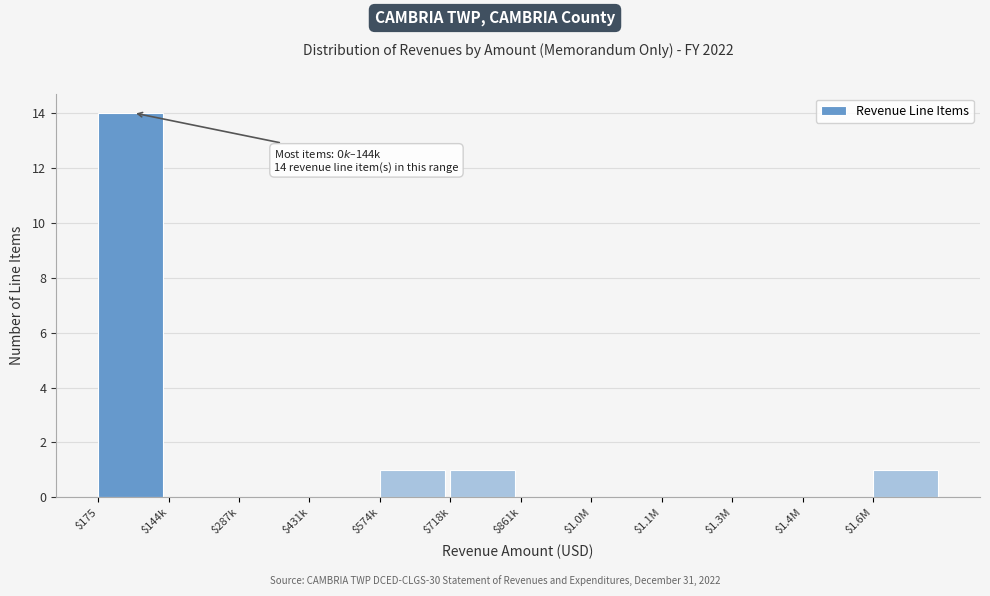

Which label corresponds to the largest value in the chart?

$175